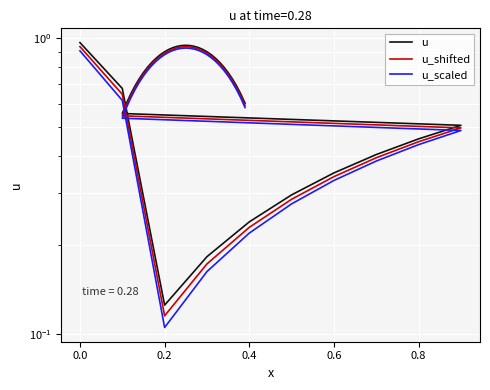

True or false: u_shifted and u intersect in this chart.

False